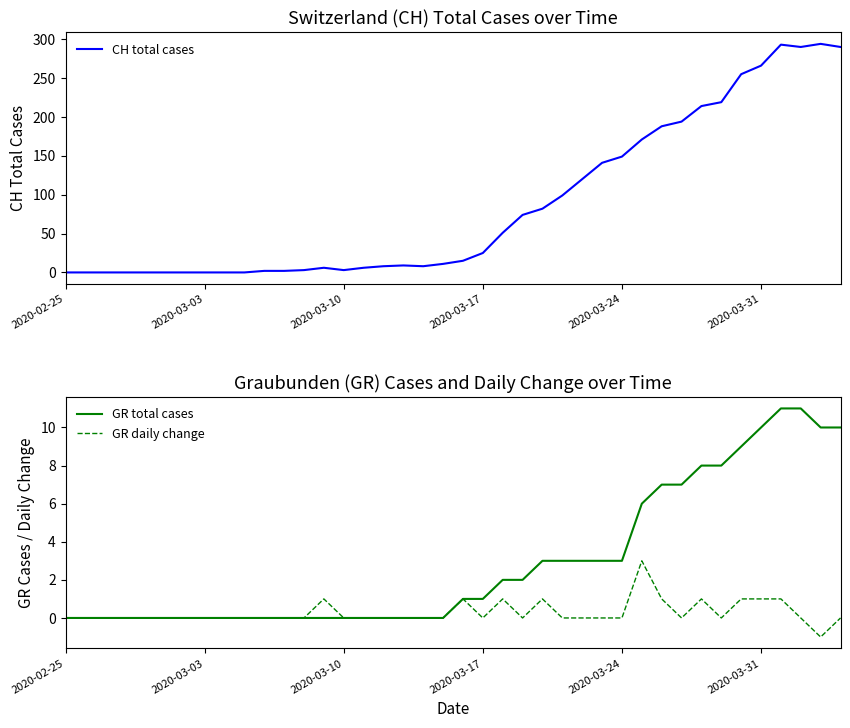

What is the sum of all GR total cases values?

118